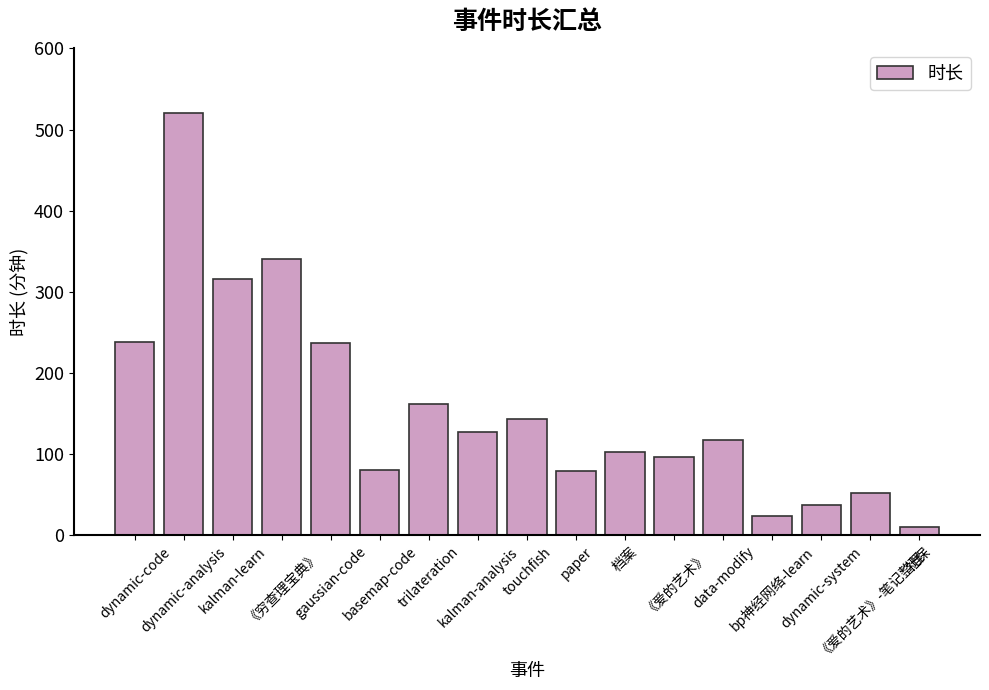

The value at paper is 107. True or false?

False